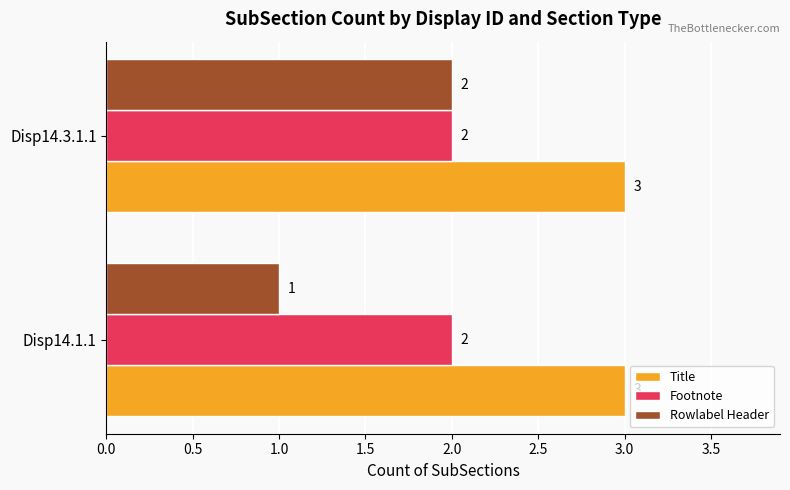

What is the highest value of the Title series?

3